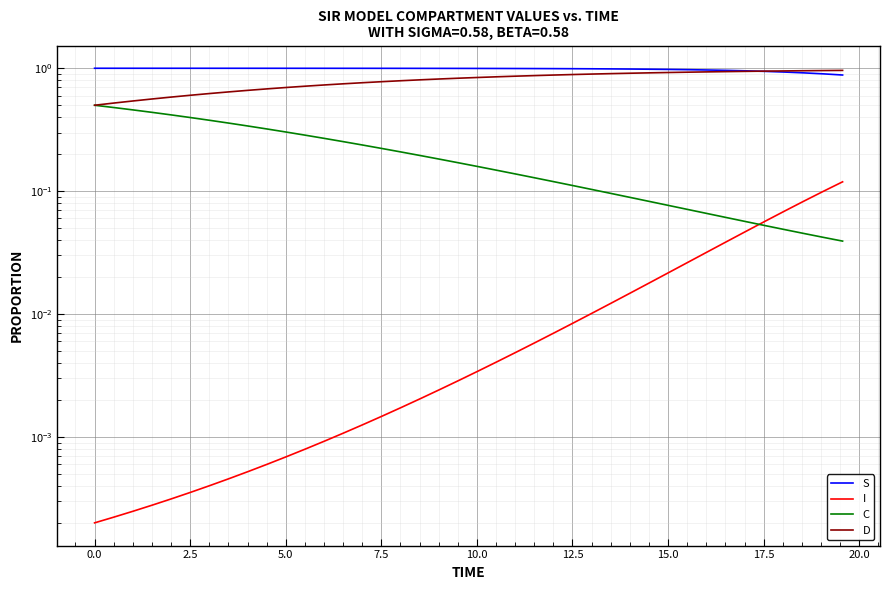

True or false: I and S cross at least once.

False